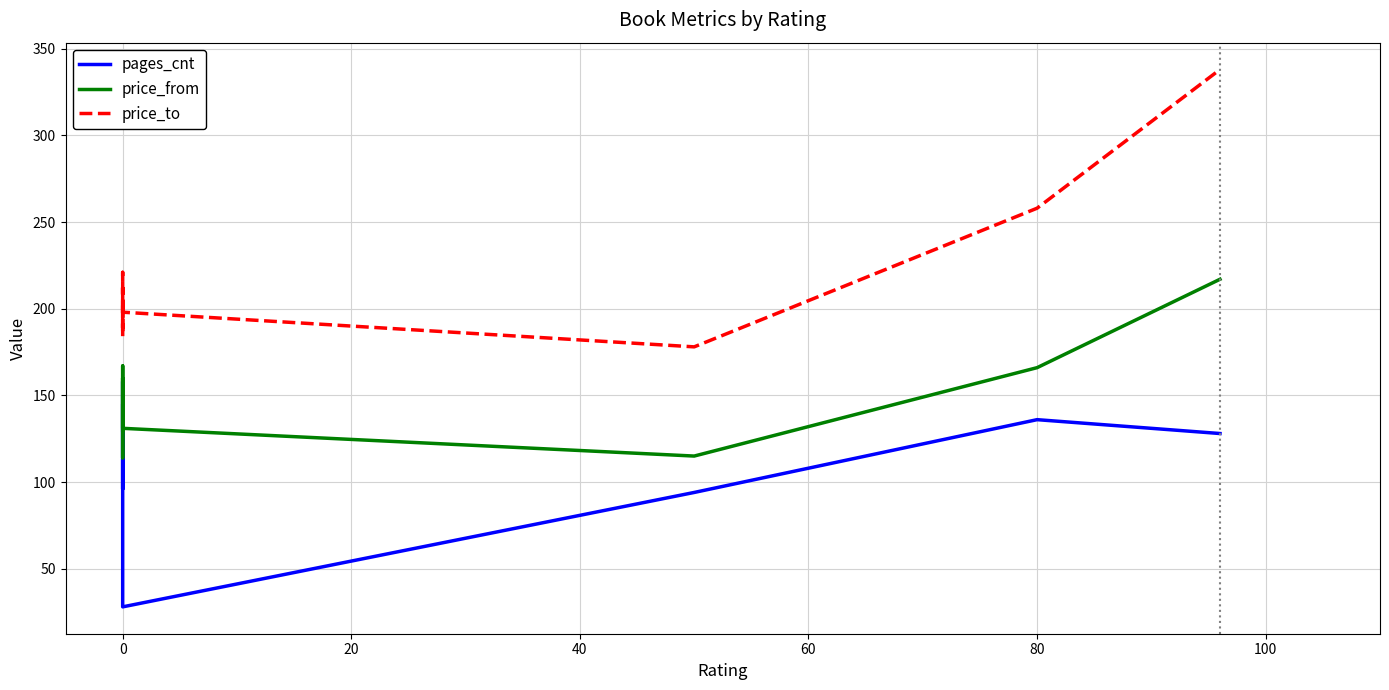

The pages_cnt series shows 63 at 120. True or false?

False